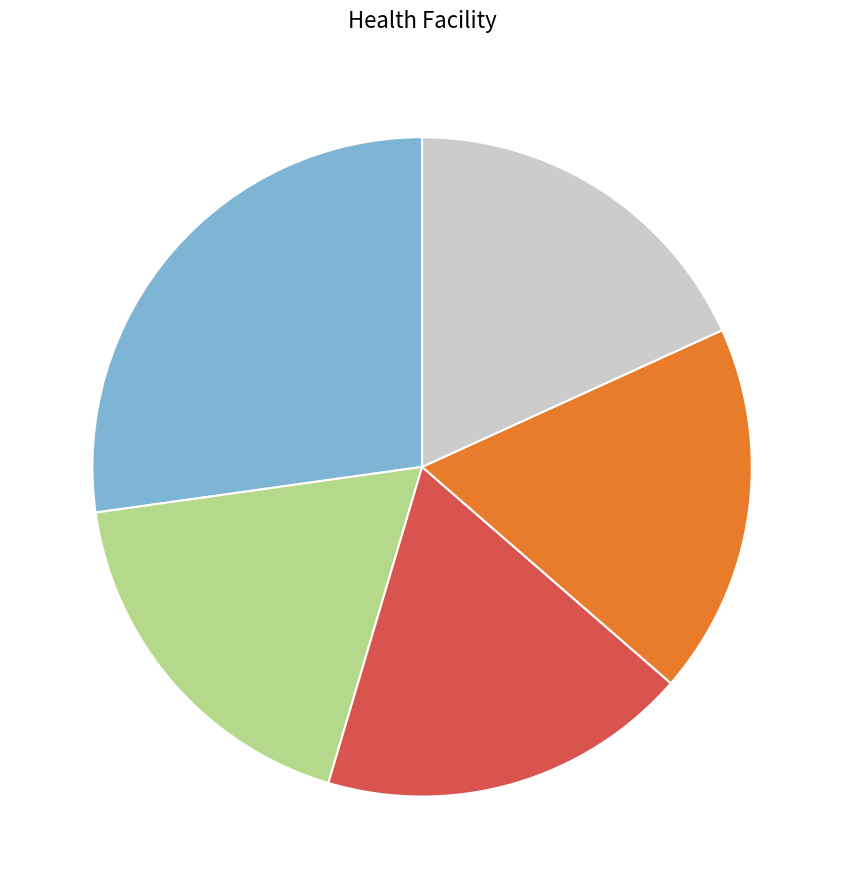

Does any single category account for the majority?

No